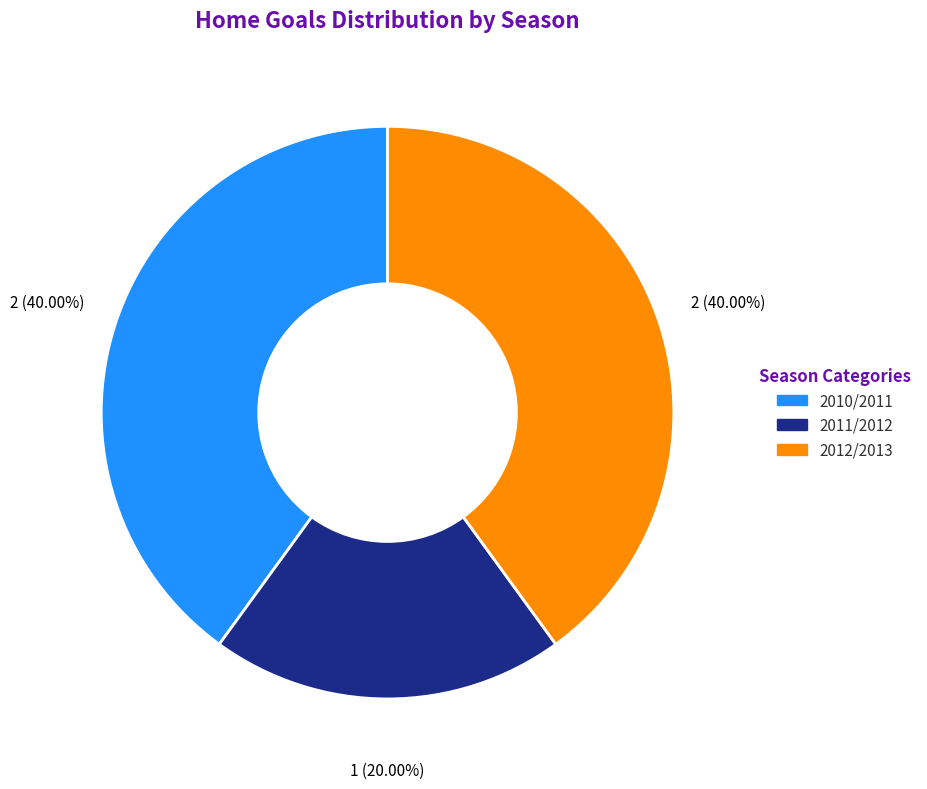

Which category has the smallest portion of the pie?

2011/2012